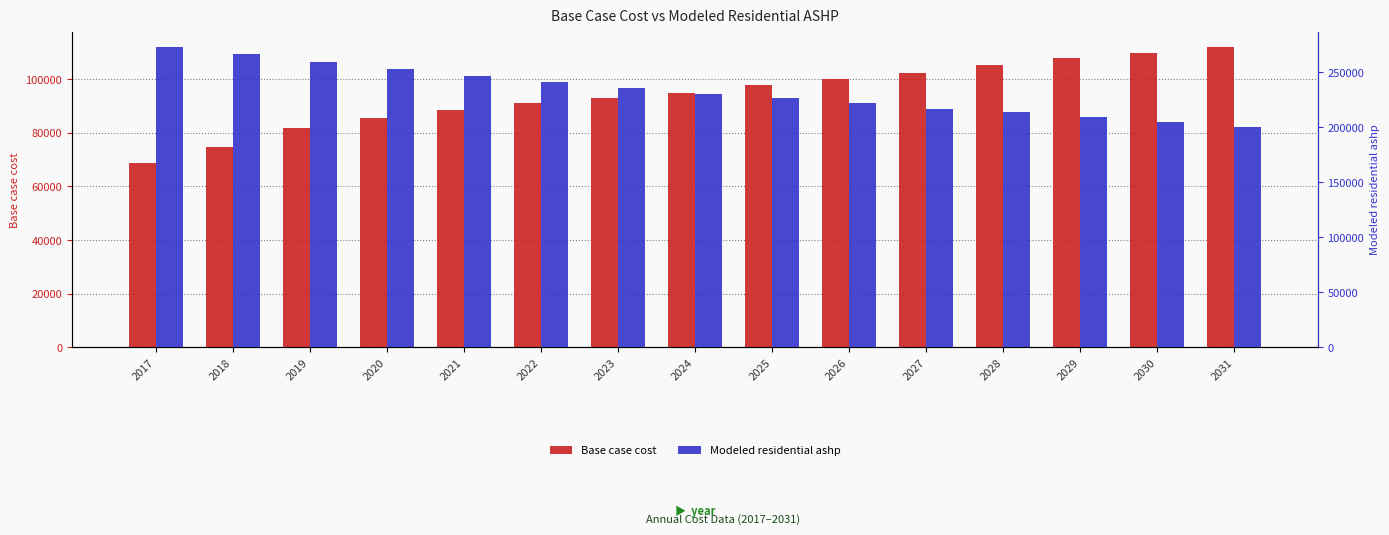

The value of Modeled residential ashp at 2024 is 230720.3. True or false?

True